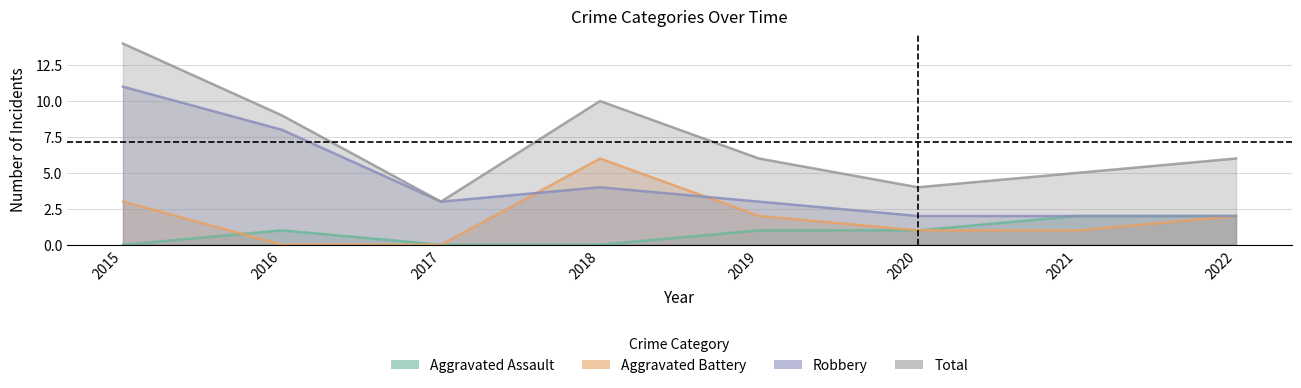

How many values in the Robbery series exceed 3?

3